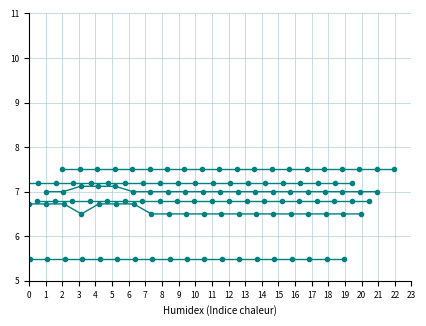

What is the smallest value displayed?

5.5